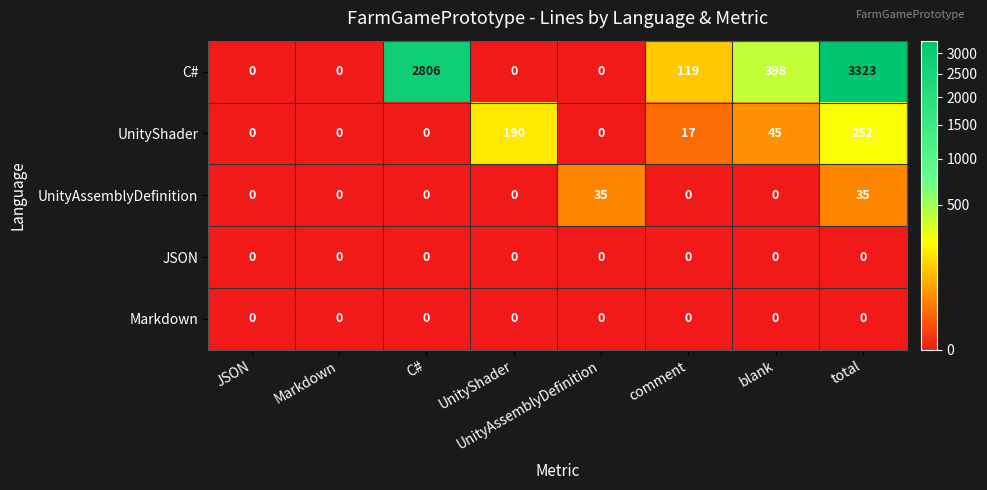

Which series has the largest range (max minus min)?

C#